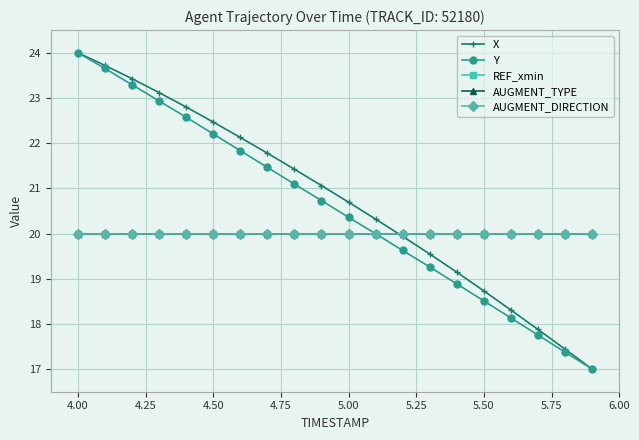

True or false: AUGMENT_TYPE and AUGMENT_DIRECTION intersect in this chart.

False